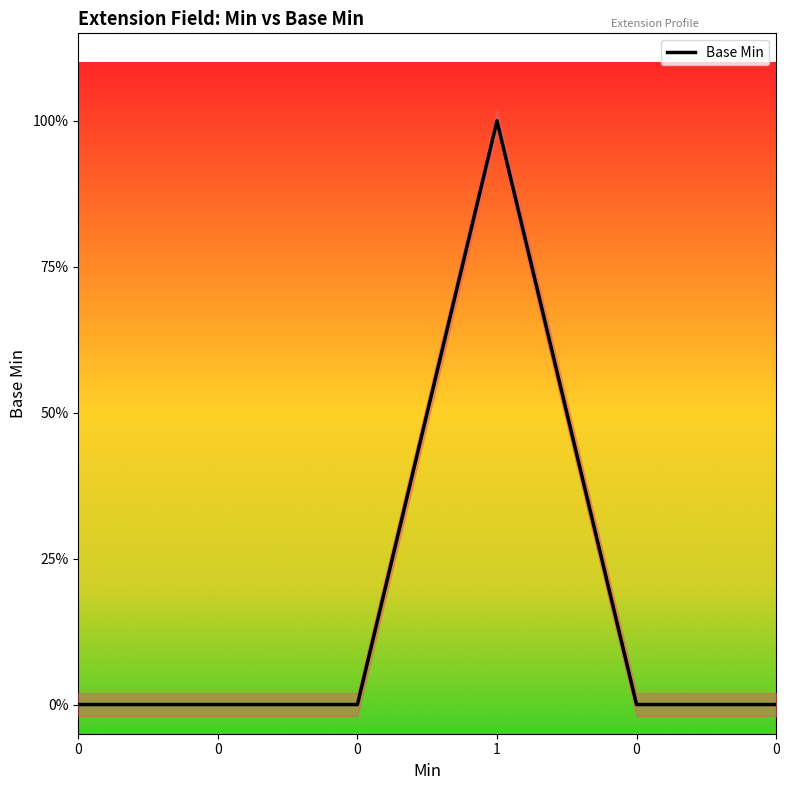

True or false: there are more than 1 points higher than both neighbors.

False